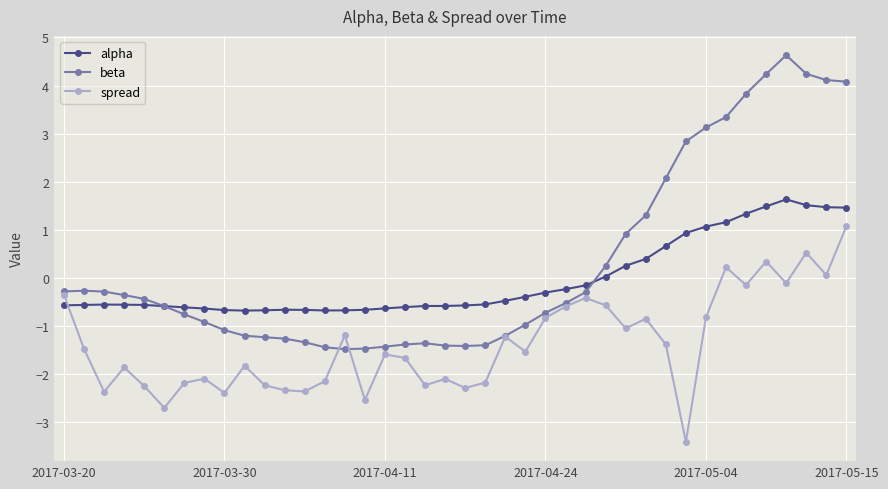

How many times do alpha and spread cross each other?

1